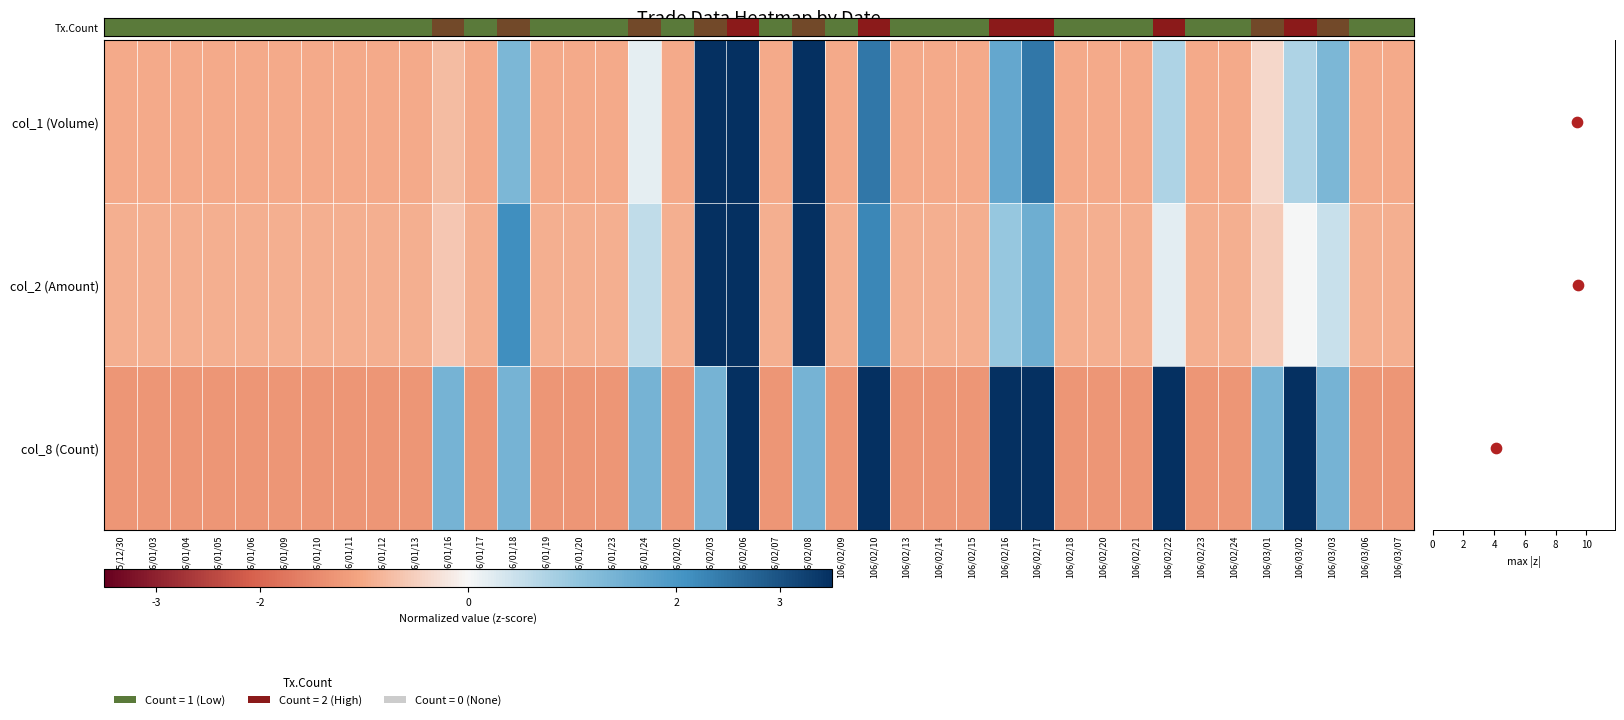

Which series has the largest total across all categories?

Tx.Count